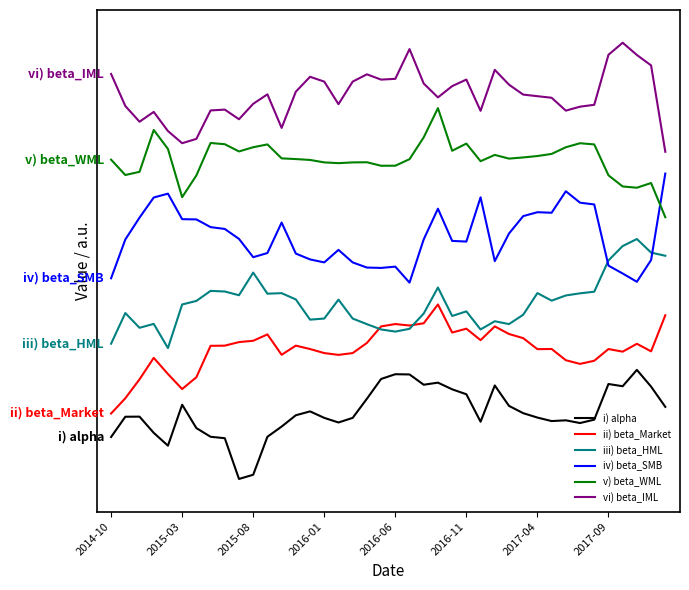

What are all the series names shown in the legend?

i) alpha, ii) beta_Market, iii) beta_HML, iv) beta_SMB, v) beta_WML, vi) beta_IML